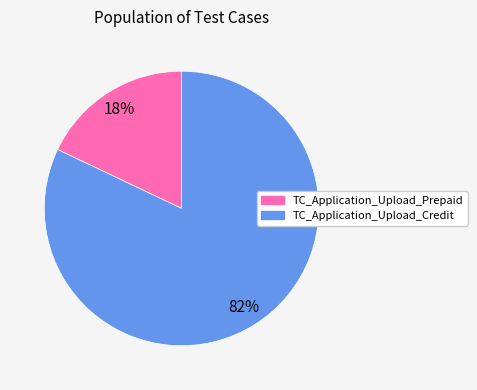

Which category accounts for the majority?

TC_Application_Upload_Credit